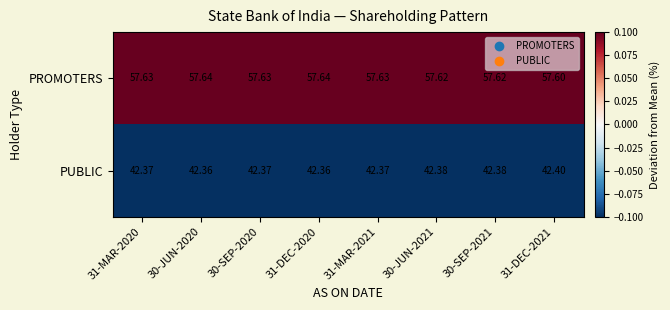

Which series has the largest total across all categories?

PROMOTERS